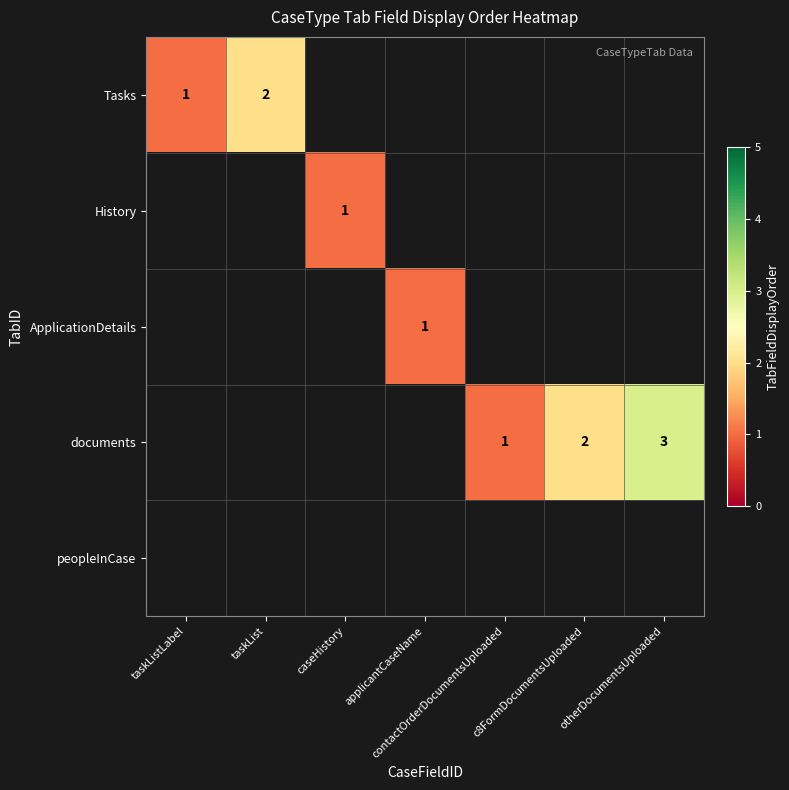

Count the number of data series in this chart.

5